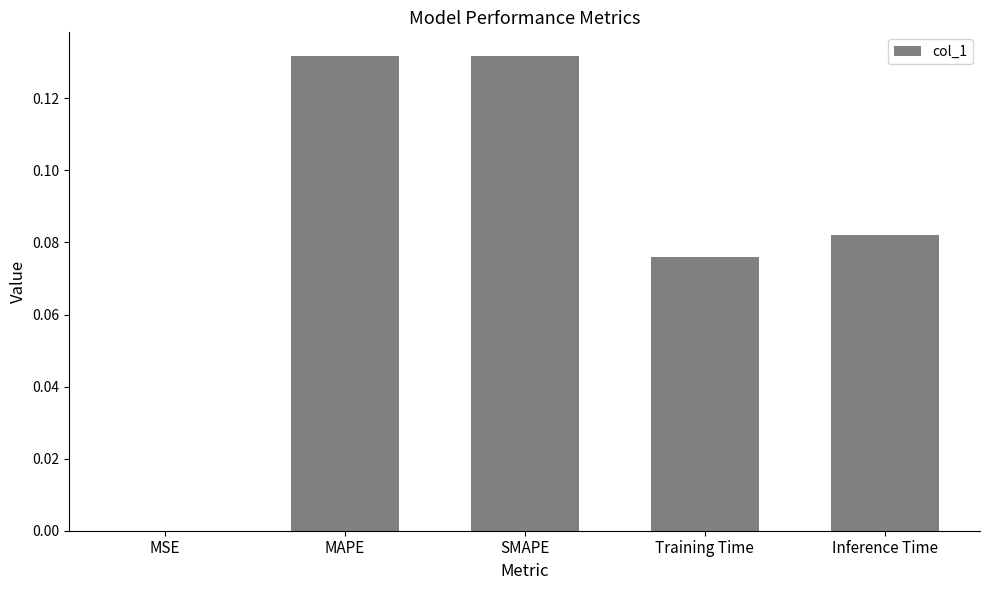

Is it true that the value at MSE is 0.0?

True